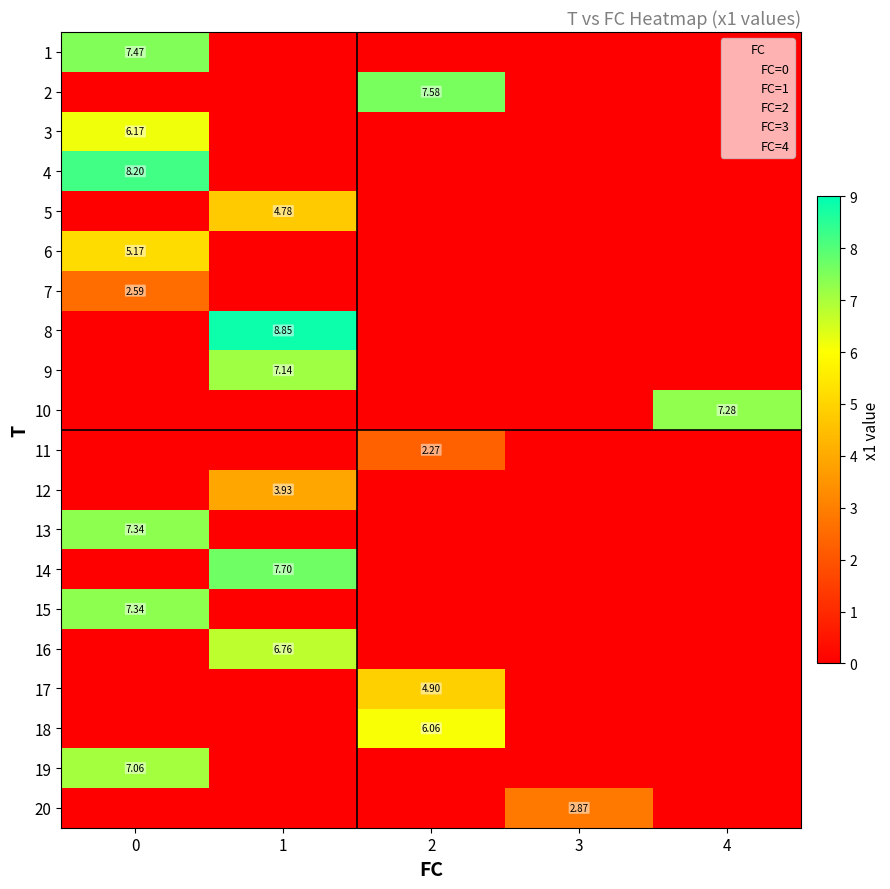

What is the total value across all series at 4?

7.3